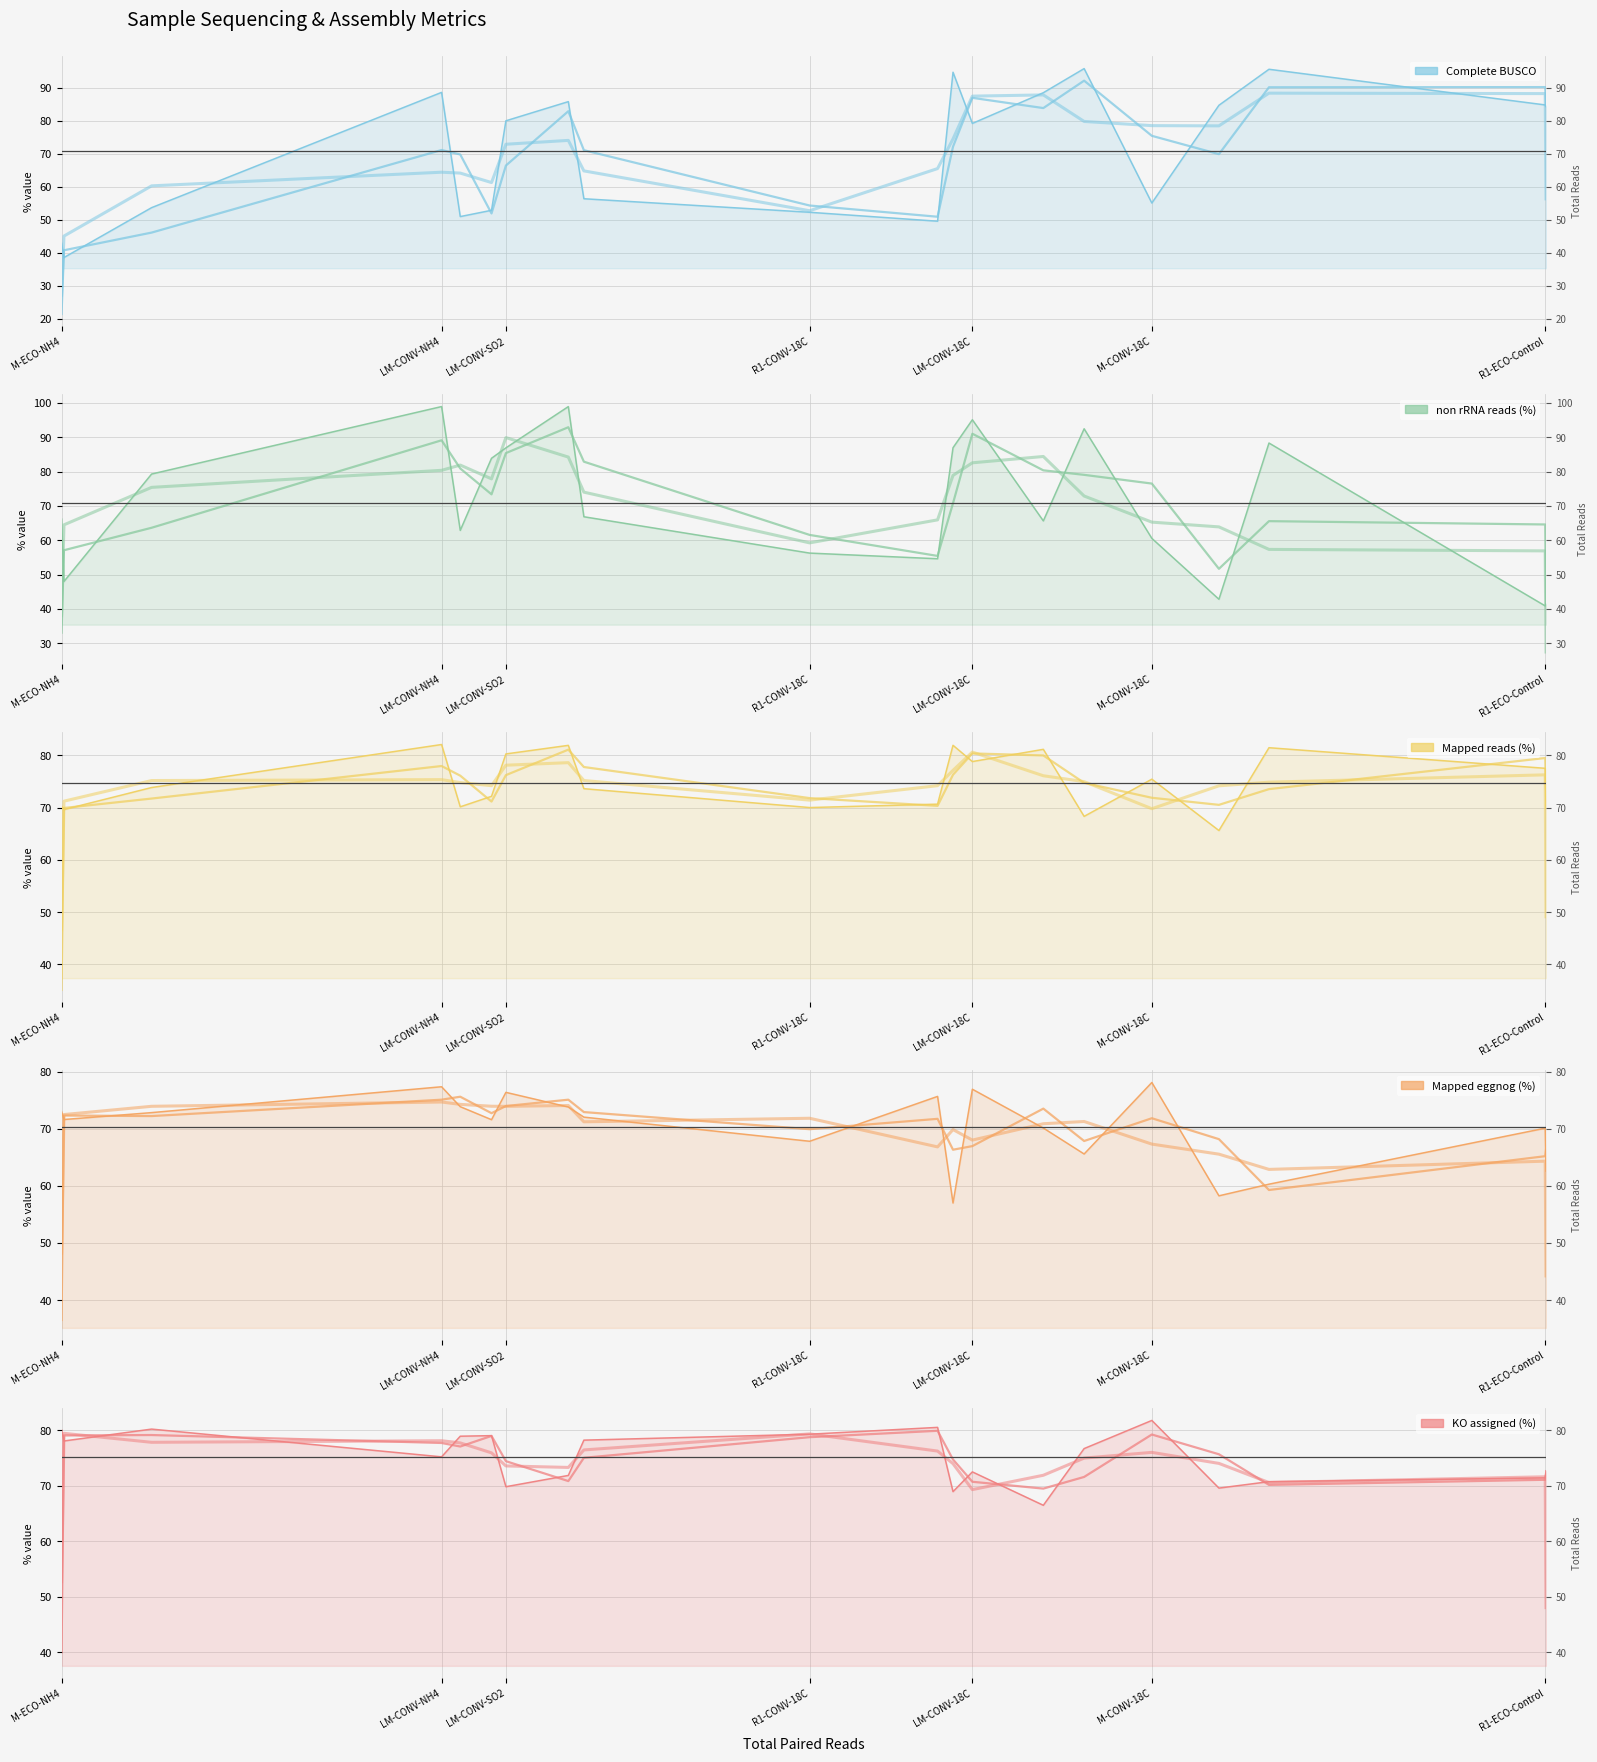

What is the difference between the highest and lowest values at LM-CONV-18C?

27.9